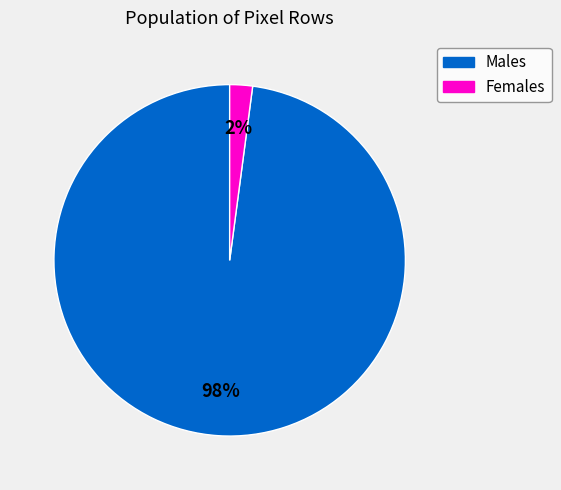

Which category has the smallest portion of the pie?

Females